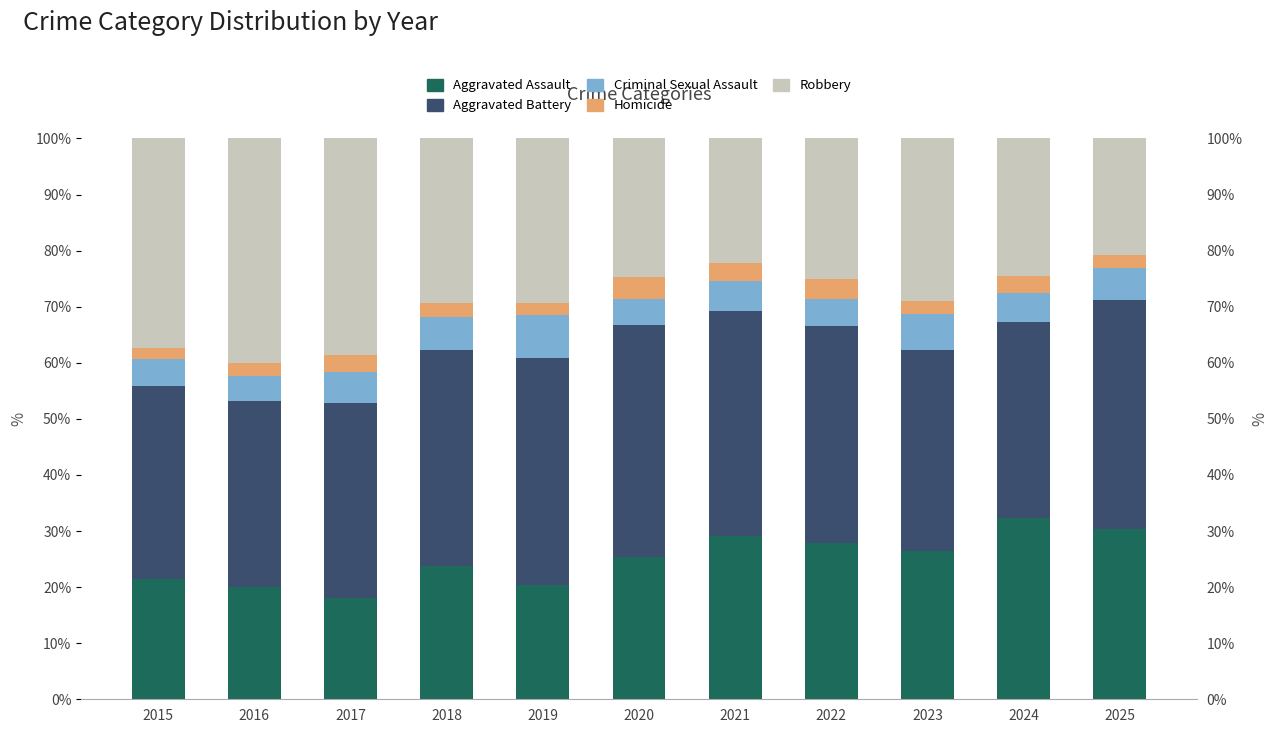

How many values in the Aggravated Assault series are below 25?

5